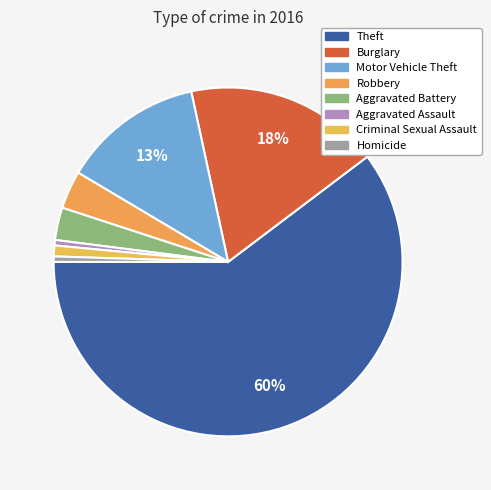

Count the number of slices in the pie.

8